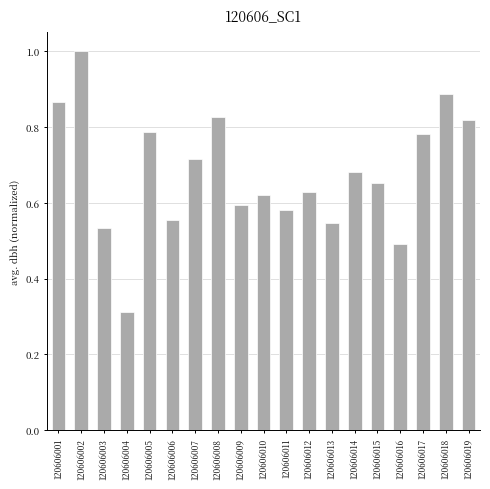

Which category has the lowest value across all series?

120606004